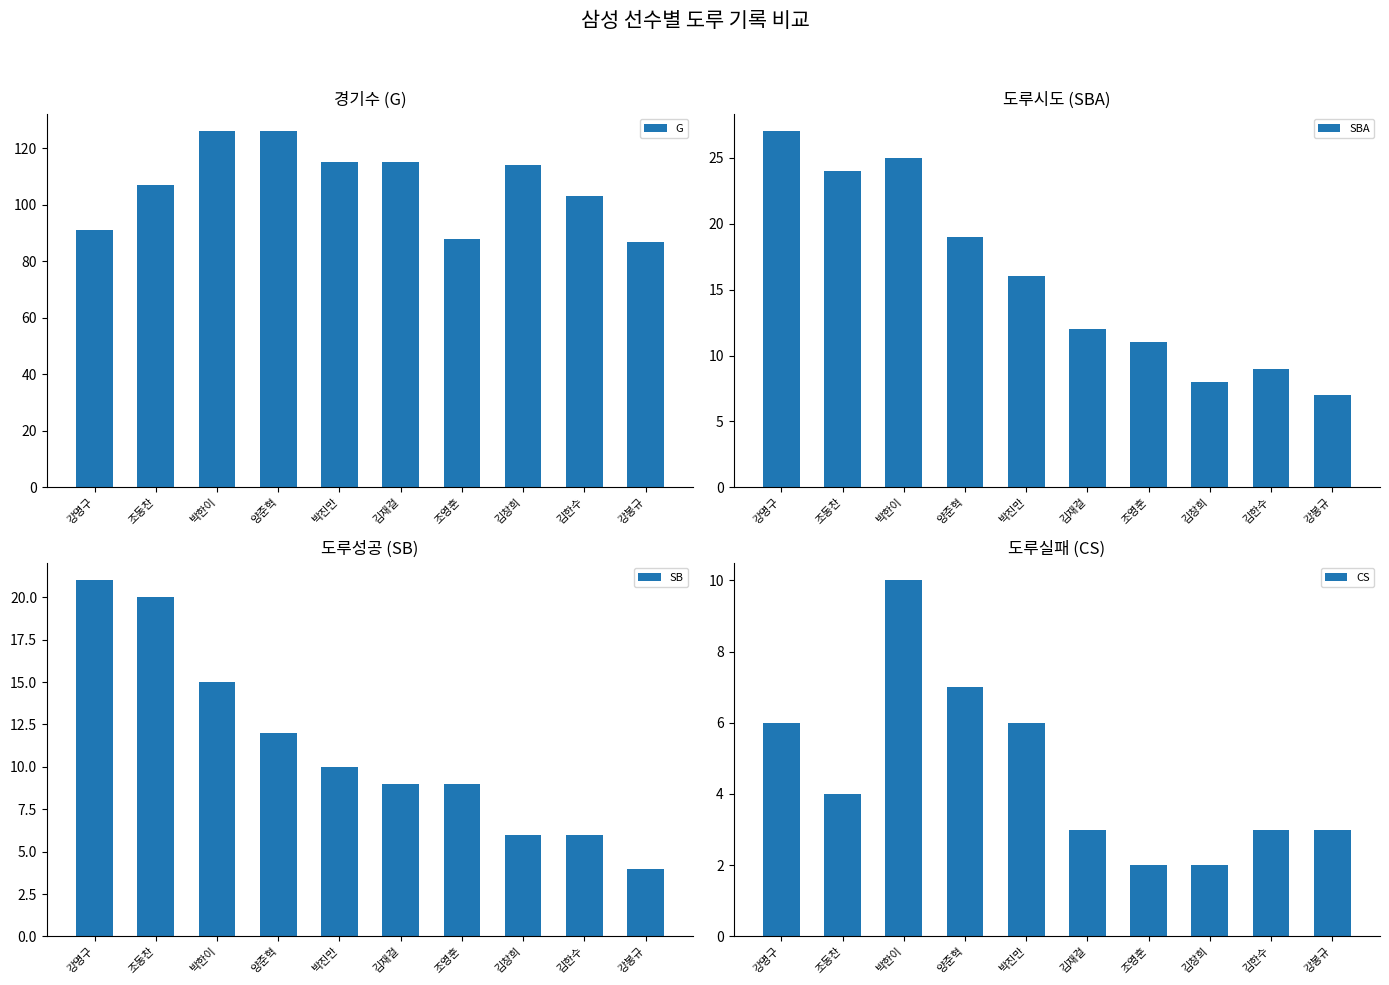

Which label corresponds to the largest value in the chart?

박한이